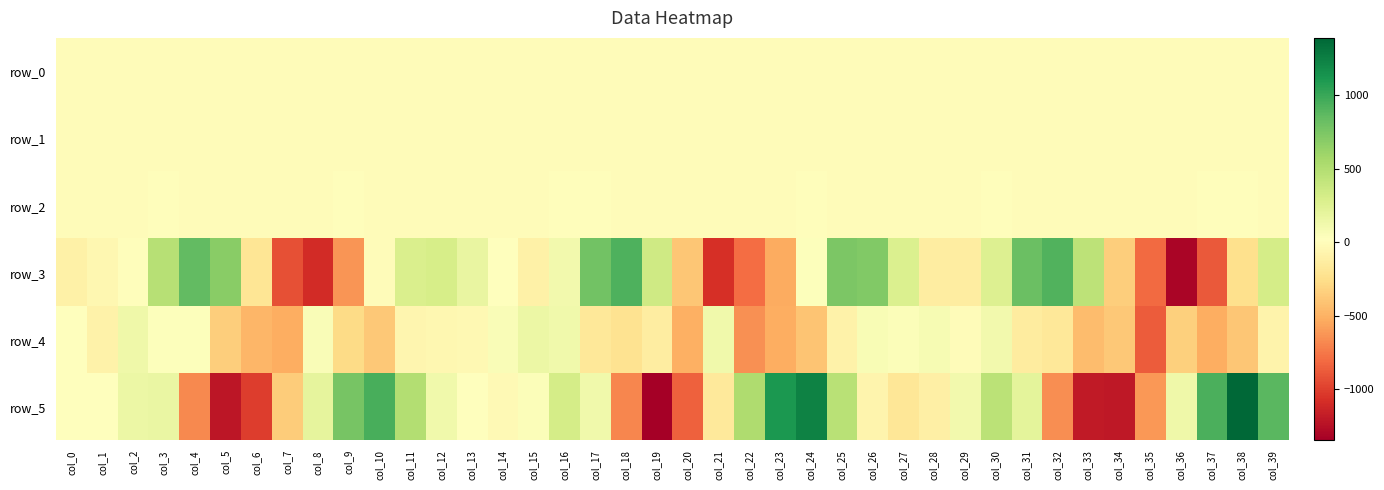

Reading right to left, list all the values displayed in this chart.

row_0: 0.7	0.3	-0.3	-0.5	-0.5	-0.1	0.3	0.6	0.4	-0.1	-0.2	0.0	0.2	0.5	0.7	0.4	-0.0	-0.5	-0.2	-0.4	0.2	0.6	0.4	-0.1	-0.0	0.1	0.2	0.3	0.4	0.2	-0.1	-0.3	-0.5	-0.3	0.2	0.6	0.4	0.0	0.1	0.1
row_1: -0.7	-1.0	-0.9	-0.5	-0.2	0.0	0.1	0.0	-0.2	-0.4	-0.3	-0.1	-0.1	-0.3	-0.7	-0.9	-0.9	-0.7	-0.3	-0.0	-0.1	-0.2	-0.4	-0.4	-0.3	-0.3	-0.3	-0.4	-0.5	-0.7	-0.8	-0.5	-0.2	-0.0	-0.1	-0.2	-0.3	-0.3	-0.3	-0.2
row_2: 1.2	1.5	1.4	0.9	0.4	0.3	0.3	0.7	1.3	1.5	1.2	0.7	0.5	0.7	1.3	1.5	1.2	1.1	0.7	0.3	0.2	0.8	1.4	1.4	0.9	0.8	0.8	0.8	1.0	1.4	1.5	1.1	0.5	0.1	0.4	1.0	1.5	1.3	1.0	0.9
row_3: 312.3	-242.2	-875.2	-1311.9	-808.2	-343.6	446.6	917.1	823.3	259.5	-136.9	-134.3	277.0	725.2	741.8	39.7	-531.2	-798.5	-1067.8	-391.7	352.4	921.9	790.1	118.8	-102.2	19.3	173.5	303.2	280.2	-6.6	-620.7	-1090.5	-921.9	-201.5	686.8	856.2	476.2	11.8	-42.4	-97.4
row_4: -79.2	-384.3	-521.5	-333.4	-865.1	-374.7	-442.0	-177.2	-147.0	113.3	-4.4	83.9	48.1	75.9	-88.9	-402.5	-520.4	-650.6	128.0	-509.3	-134.2	-218.6	-175.2	126.6	151.5	57.2	-40.0	-41.7	-56.8	-376.0	-267.3	58.0	-520.1	-474.5	-351.0	34.4	43.8	138.2	-91.5	27.9
row_5: 888.0	1391.1	936.3	137.6	-609.1	-1202.2	-1195.9	-660.8	214.8	456.5	110.2	-107.5	-181.8	-64.2	471.6	1236.3	1103.6	517.9	-165.1	-848.1	-1345.6	-689.8	119.4	315.2	49.4	-25.4	15.6	123.8	502.0	952.5	763.2	200.1	-352.4	-1005.2	-1216.8	-680.1	162.4	161.4	13.4	13.3